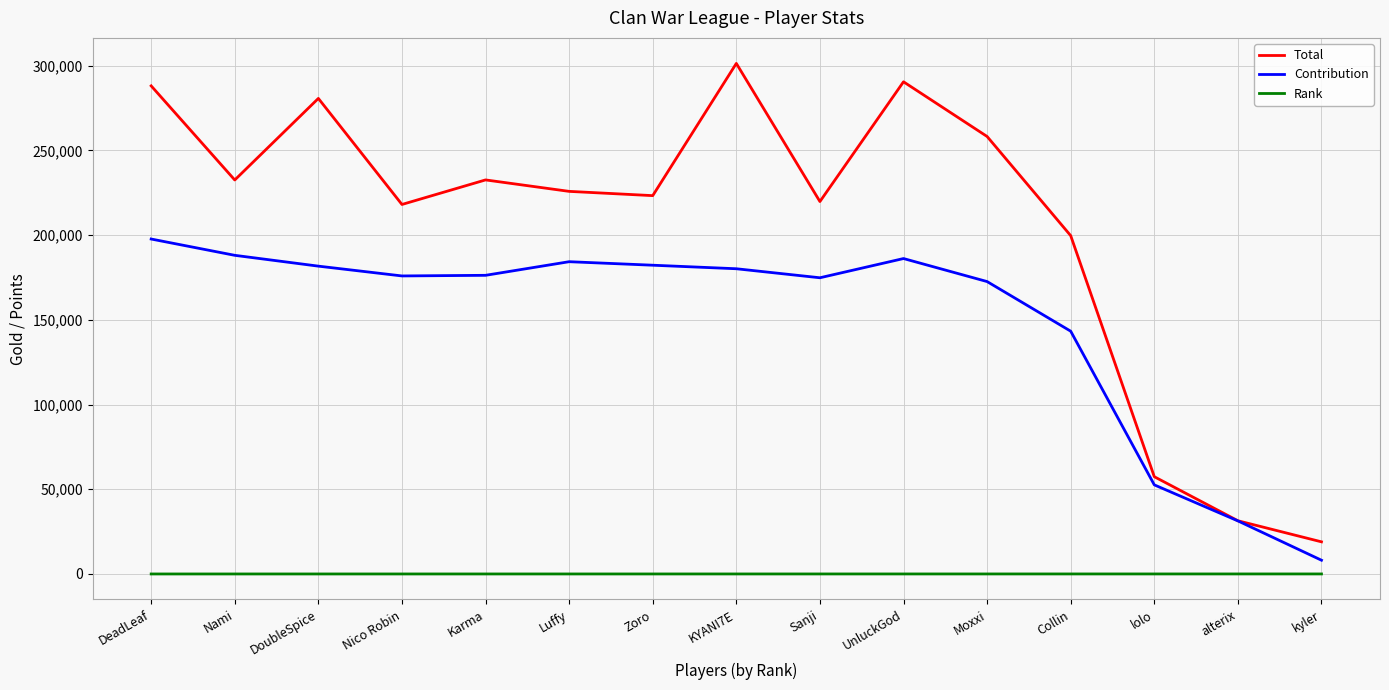

True or false: Rank and Contribution intersect in this chart.

False